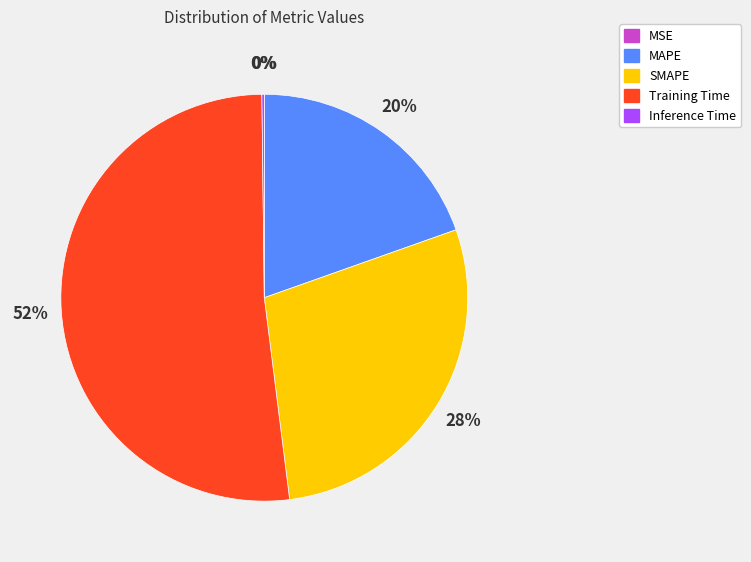

Do Training Time and MAPE together represent more than half of the pie?

Yes